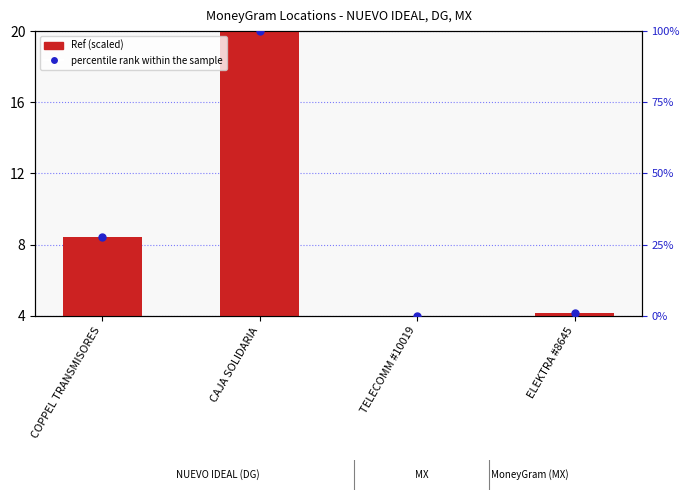

Which series contains the lowest Y value?

Ref (scaled)